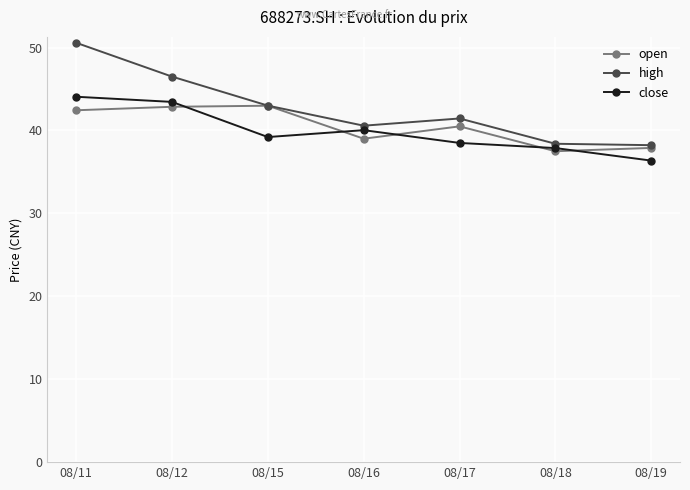

Is it true that high equals 38.2 at 08/19?

True